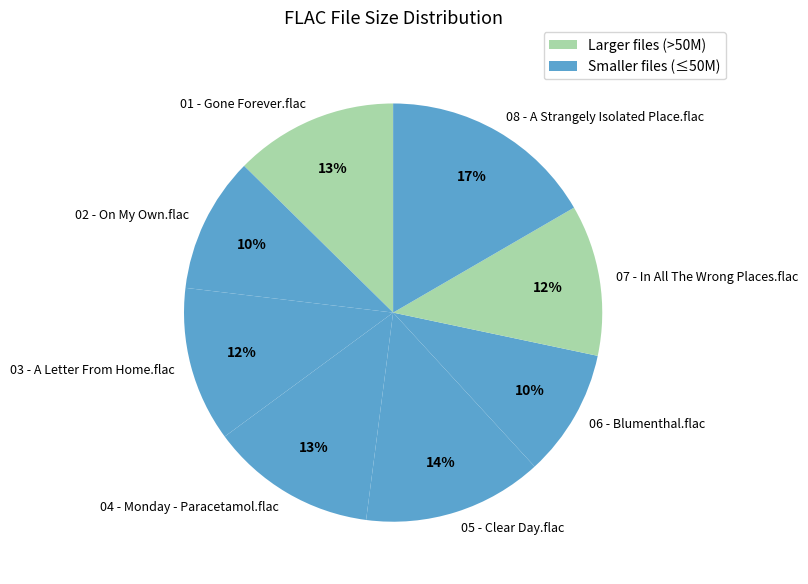

True or false: 07 - In All The Wrong Places.flac accounts for 12% of the total.

True